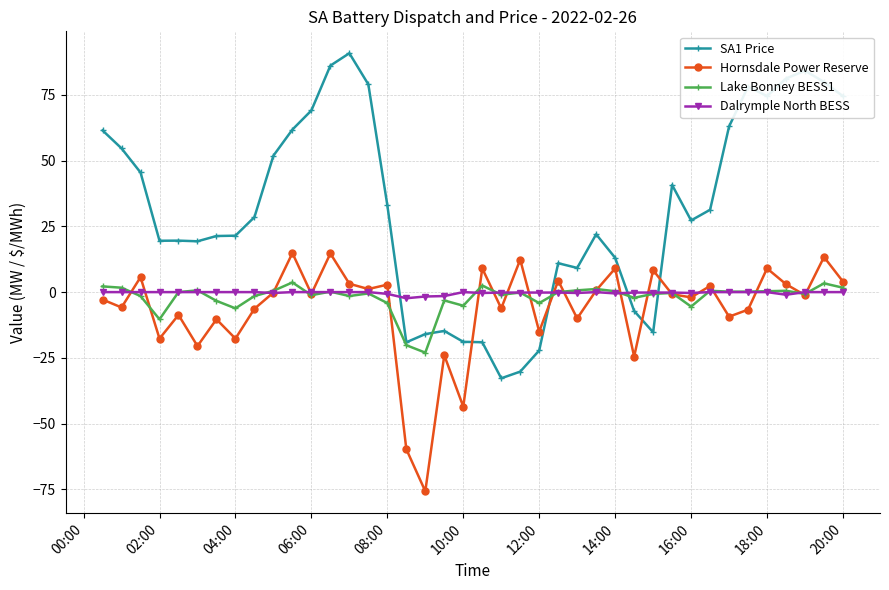

What are all the series names shown in the legend?

SA1 Price, Hornsdale Power Reserve, Lake Bonney BESS1, Dalrymple North BESS